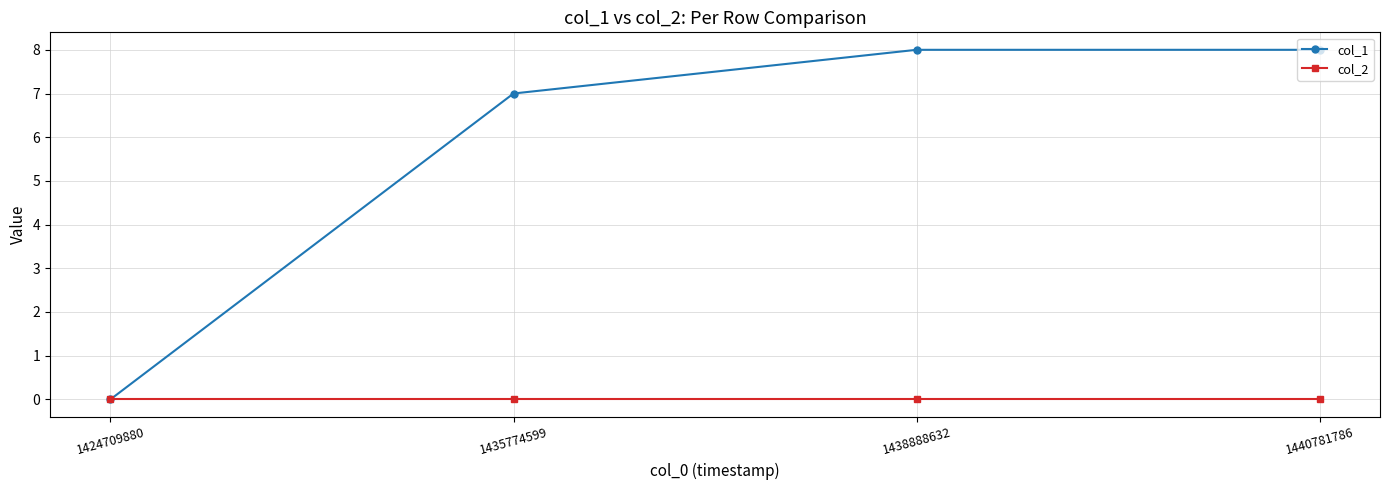

True or false: col_1 has more than 1 points higher than both neighbors.

False